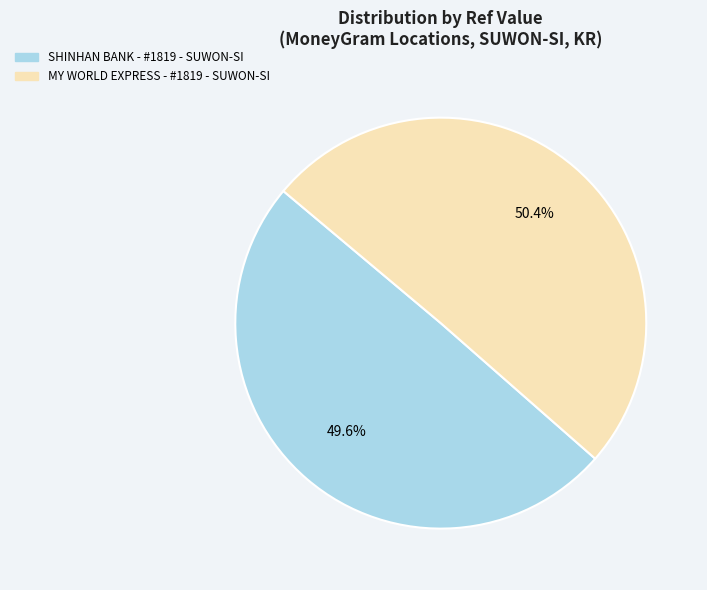

Is there any slice that represents more than half of the pie?

Yes